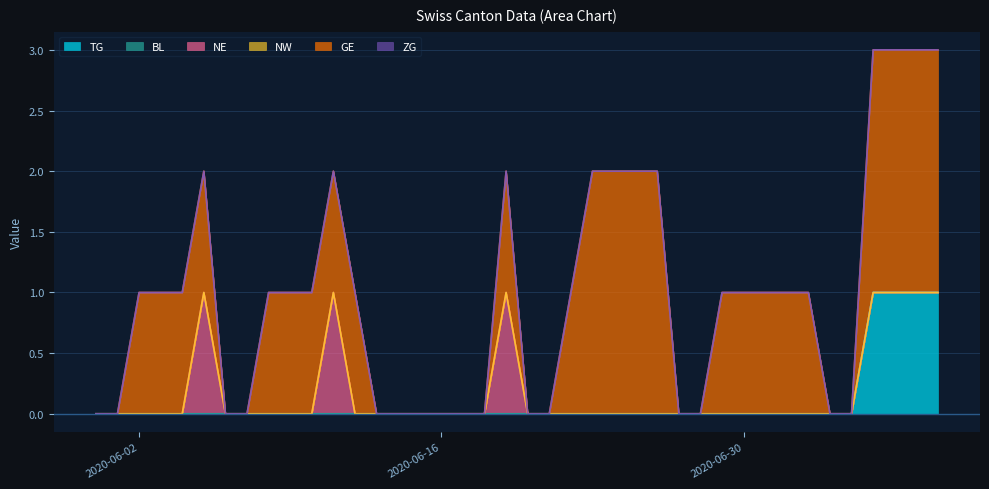

Is the value of TG at 2020-06-26 greater than the value of NW at 2020-06-09?

No